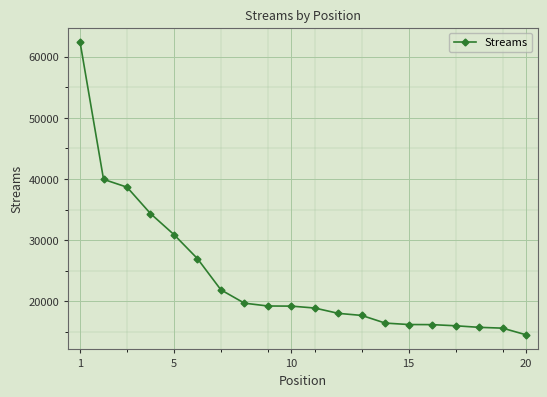

What is the minimum value shown in the chart?

14560